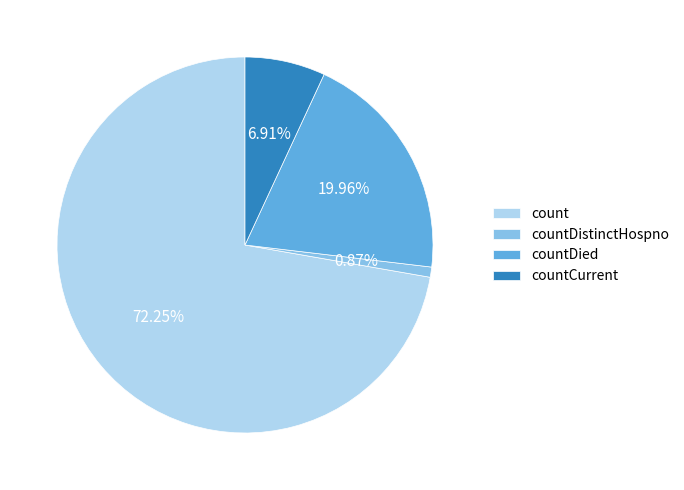

The countCurrent slice represents 16% of the pie. True or false?

False